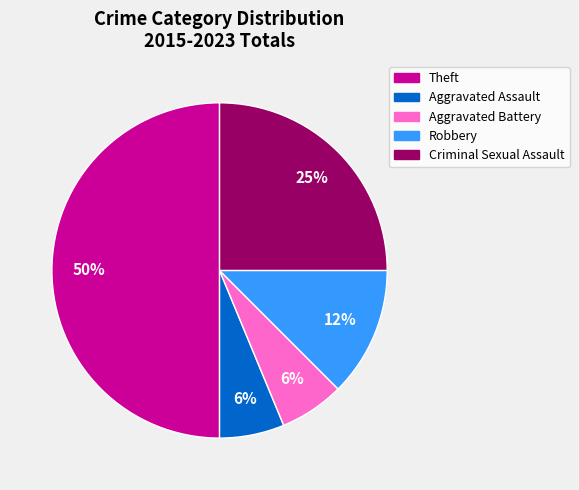

Between Theft and Robbery, which is larger?

Theft